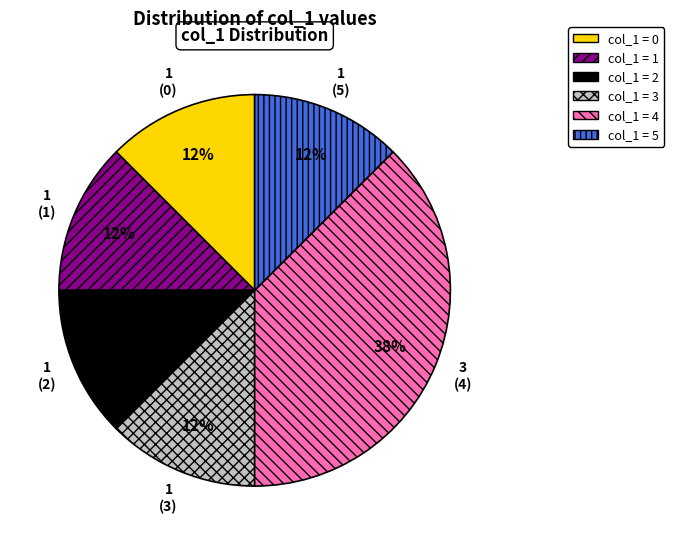

How many segments does this pie chart have?

6